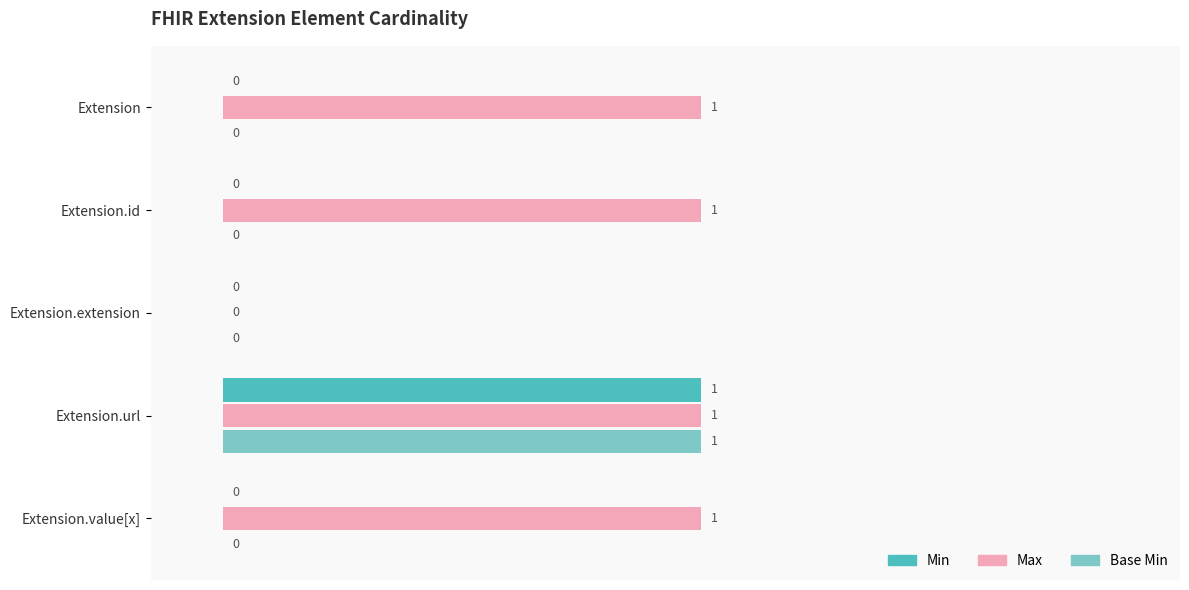

Is it true that Max equals 1 at Extension.url?

True